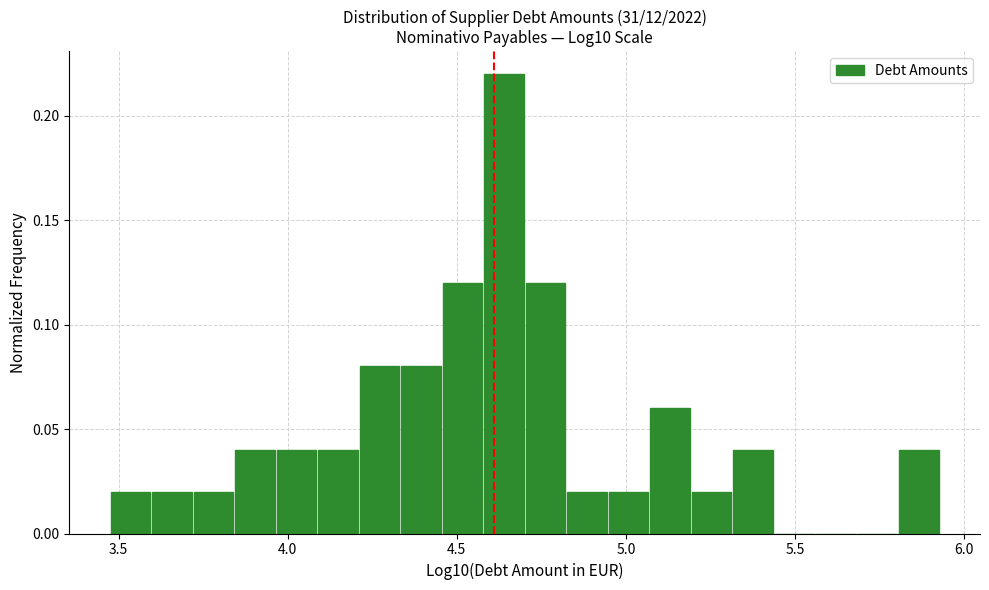

Read against the x-axis, roughly where is the centre of the tallest bar?

4.65